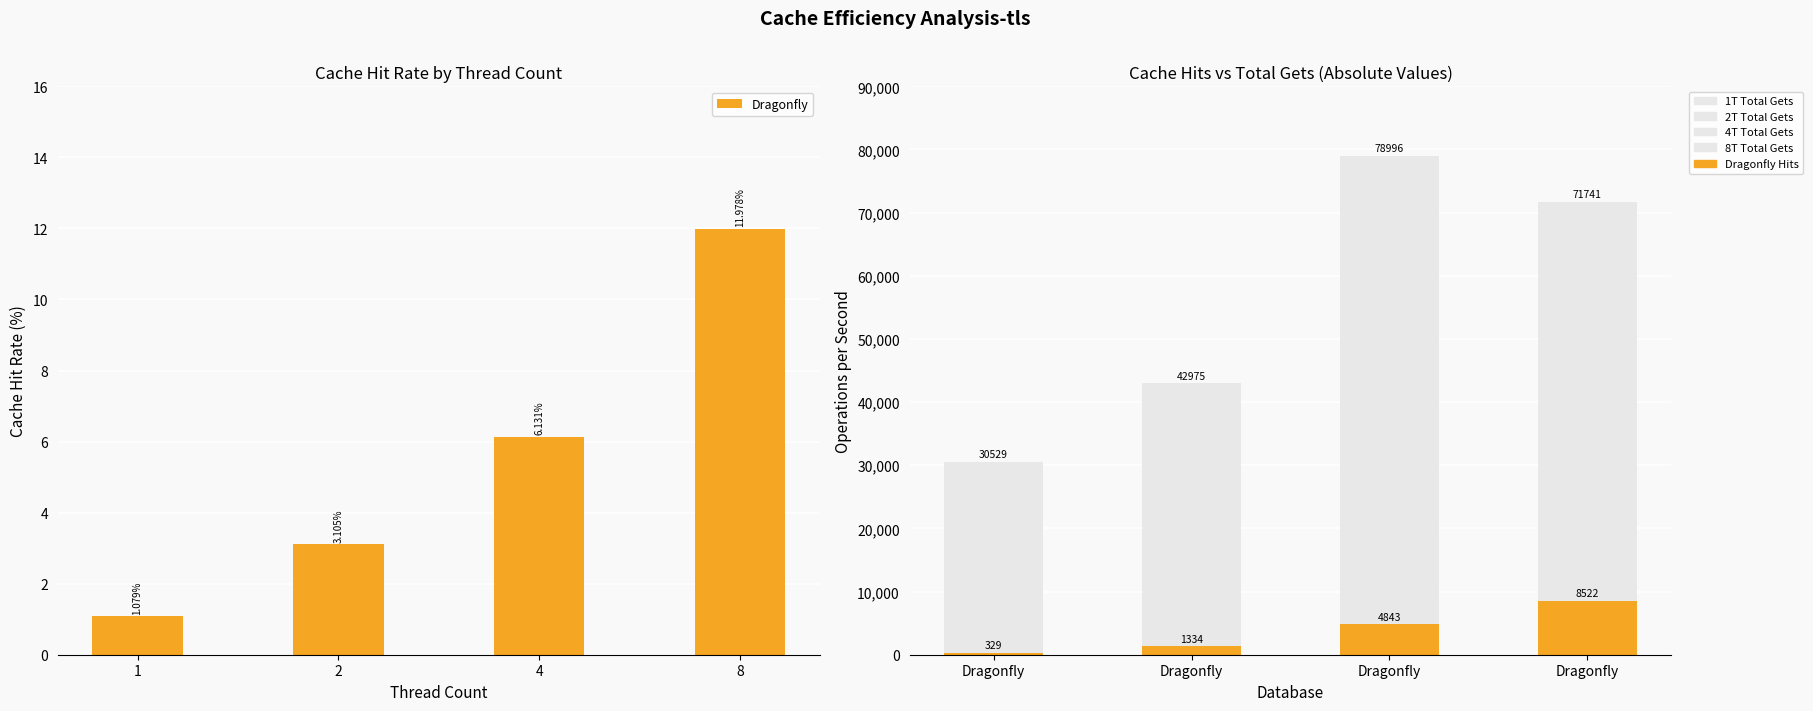

Where is Dragonfly Hits nearest to the value 4425?

Dragonfly